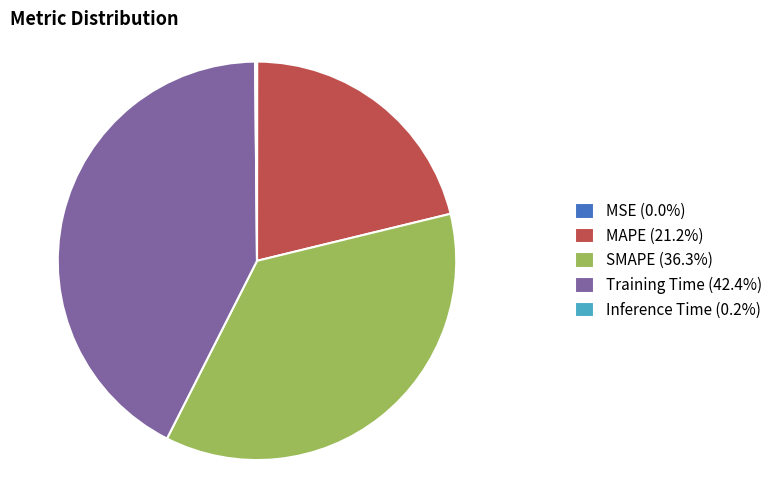

What is the largest slice in the pie chart?

Training Time